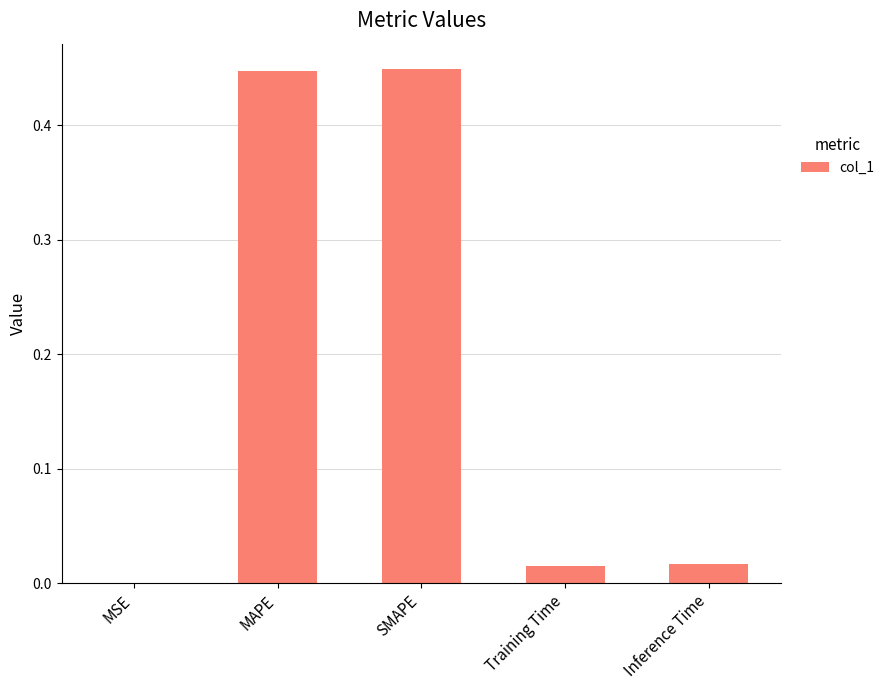

The chart shows a value of 0.0 at MSE. True or false?

True